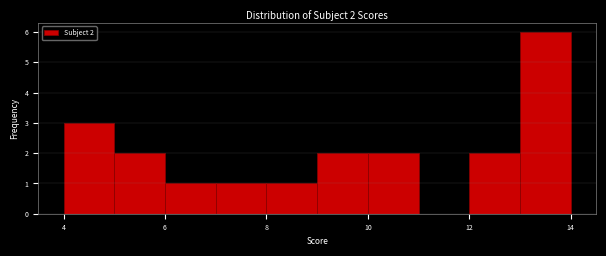

Over which range of the x-axis is the bar tallest?

13 to 14